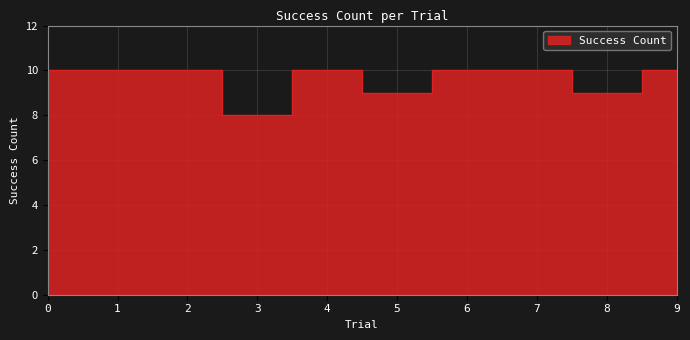

What is the smallest value displayed?

8